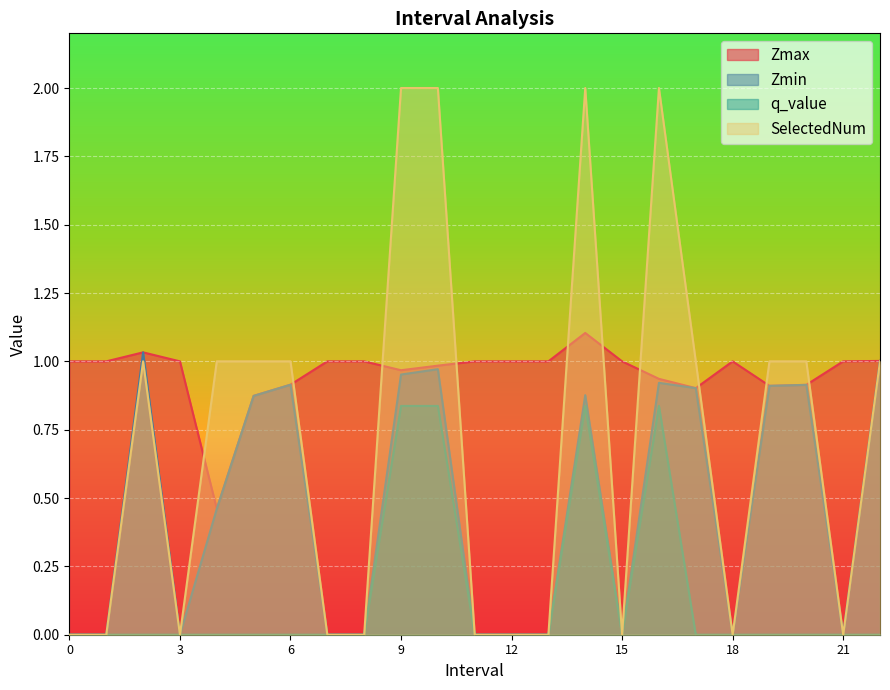

List the labels in order of Zmin value, largest first.

2.0, 22.0, 10.0, 9.0, 16.0, 6.0, 20.0, 19.0, 17.0, 14.0, 5.0, 4.0, 0, 1, 3, 7, 8, 11, 12, 13, 15, 18, 21